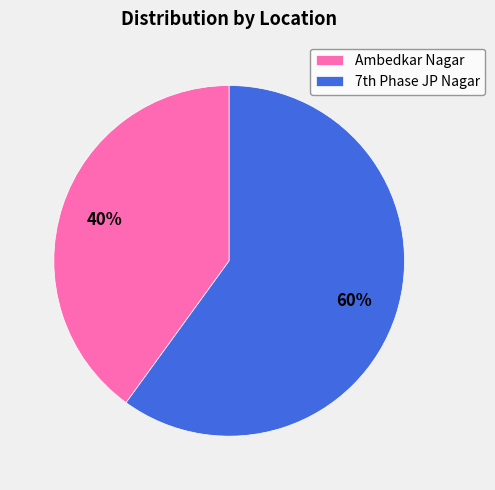

Is there any slice that represents more than half of the pie?

Yes